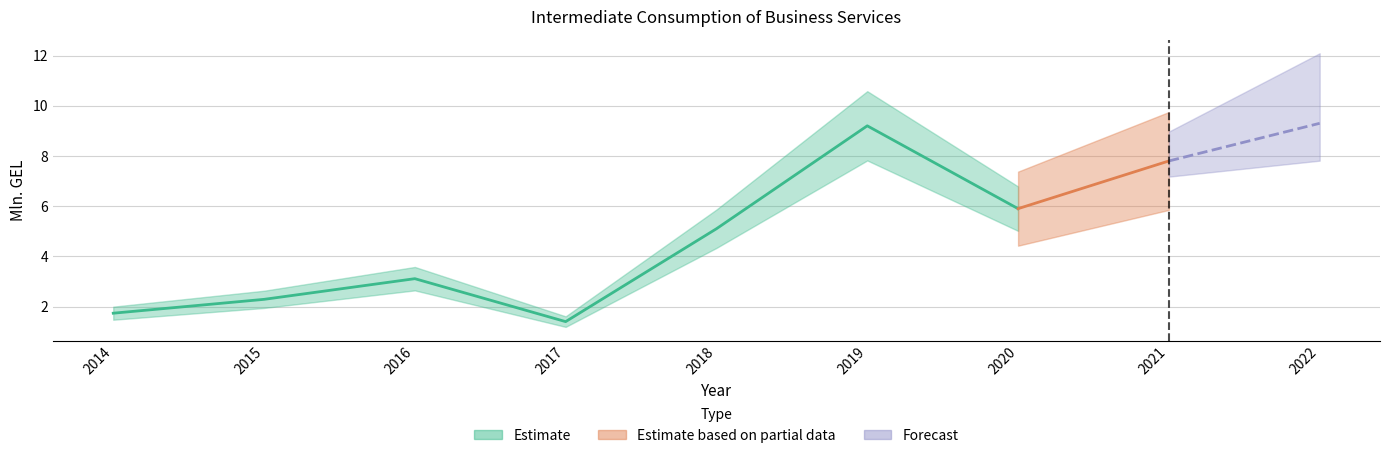

What is the difference between the maximum and minimum values?

7.9